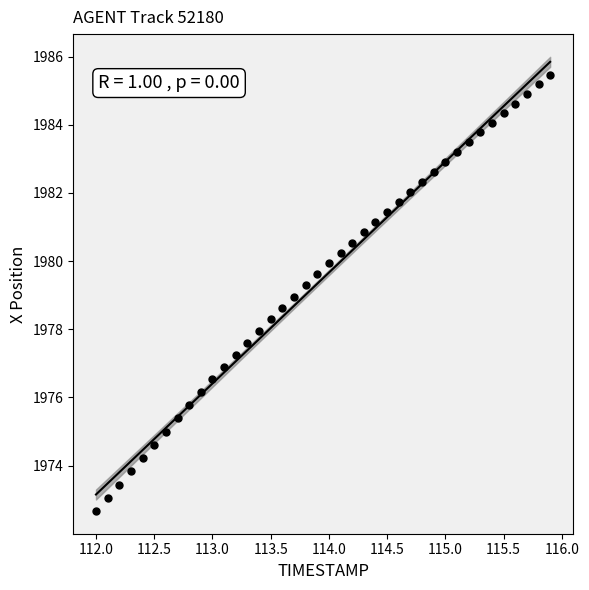

What is the range of Y values (max minus min)?

12.8